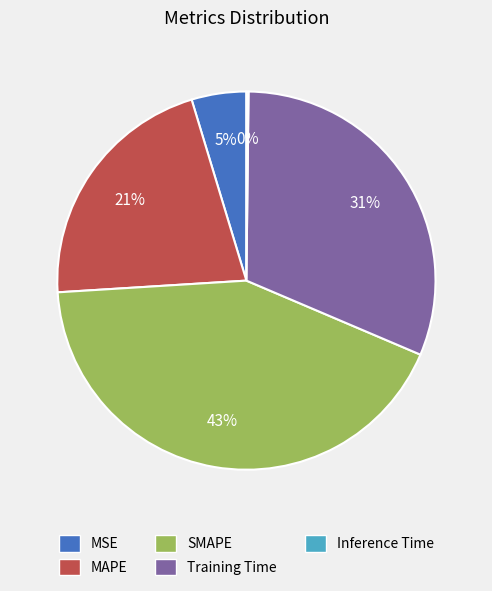

The MAPE slice represents 31% of the pie. True or false?

False